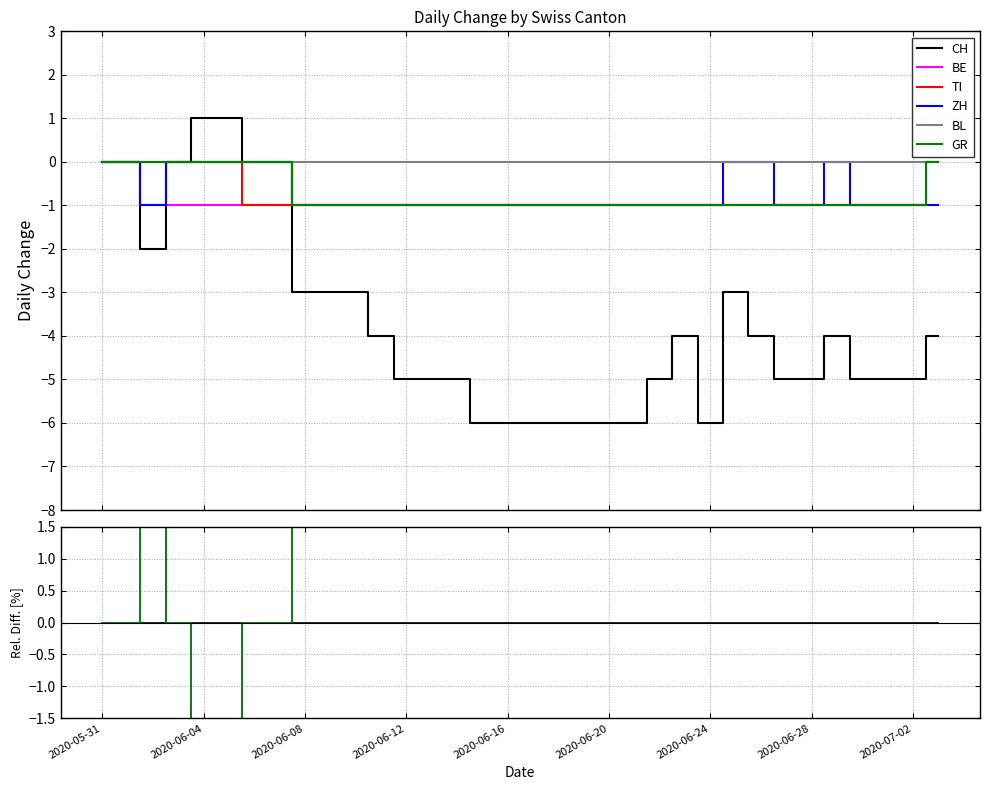

True or false: BL has more than 2 interior local peaks.

False